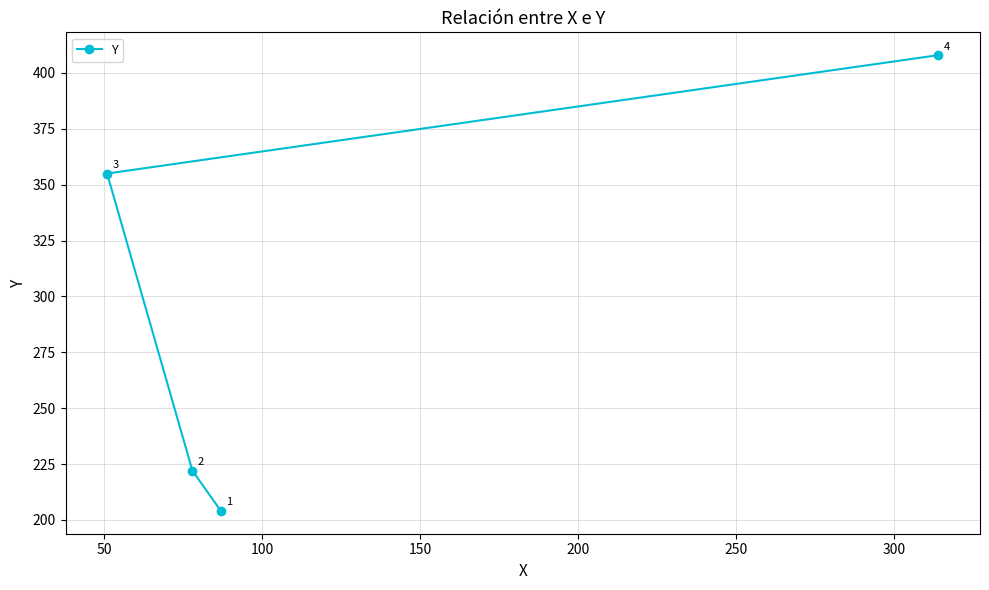

Count the number of values greater than 355.

1